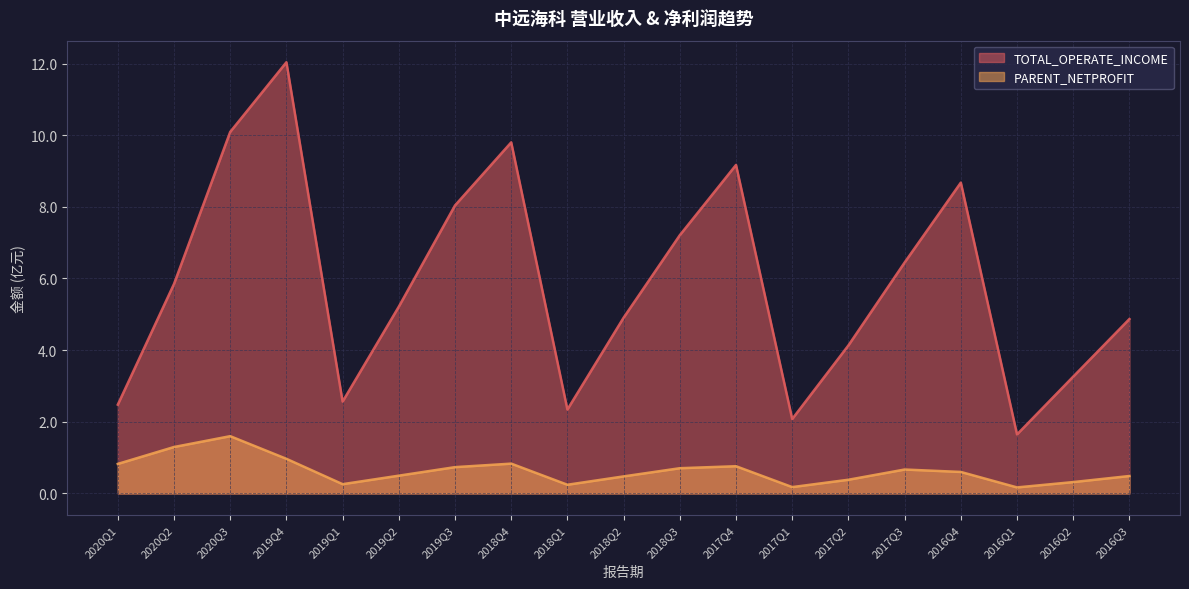

Rank the series at 2019Q2 from highest to lowest value.

TOTAL_OPERATE_INCOME, PARENT_NETPROFIT